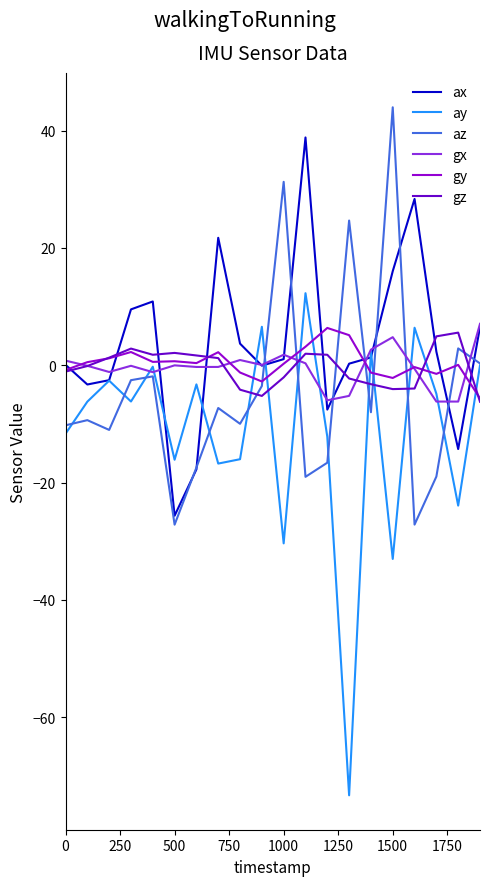

Which series has the largest range (max minus min)?

ay